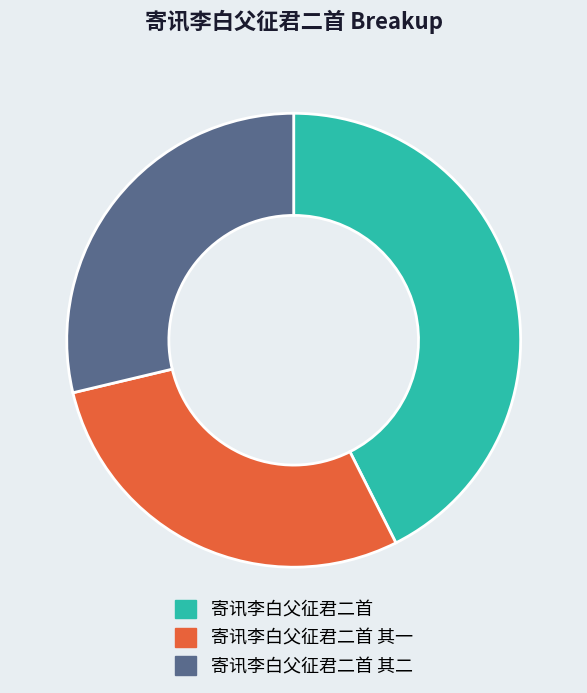

Between 寄讯李白父征君二首 and 寄讯李白父征君二首 其一, which is larger?

寄讯李白父征君二首